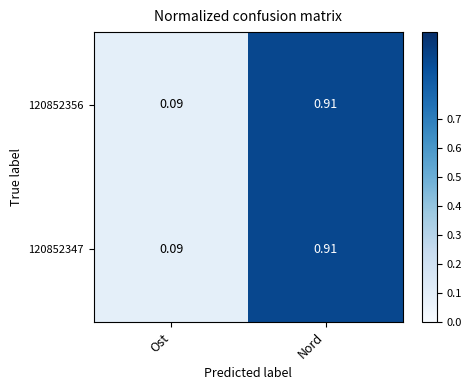

At which category is the sum across all series the highest?

Nord